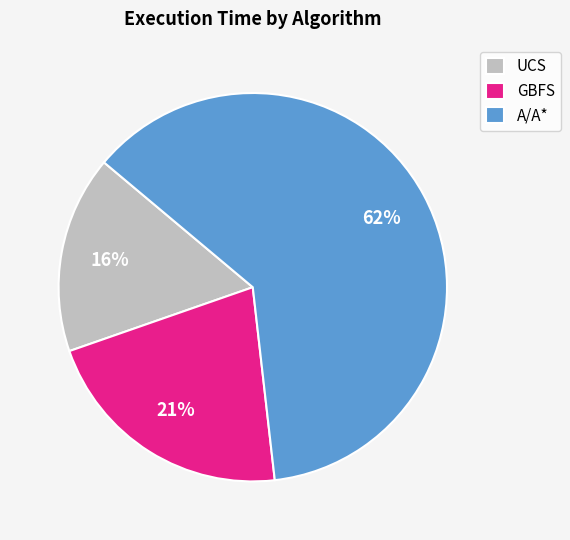

Rank the categories by value from lowest to highest.

UCS, GBFS, A/A*